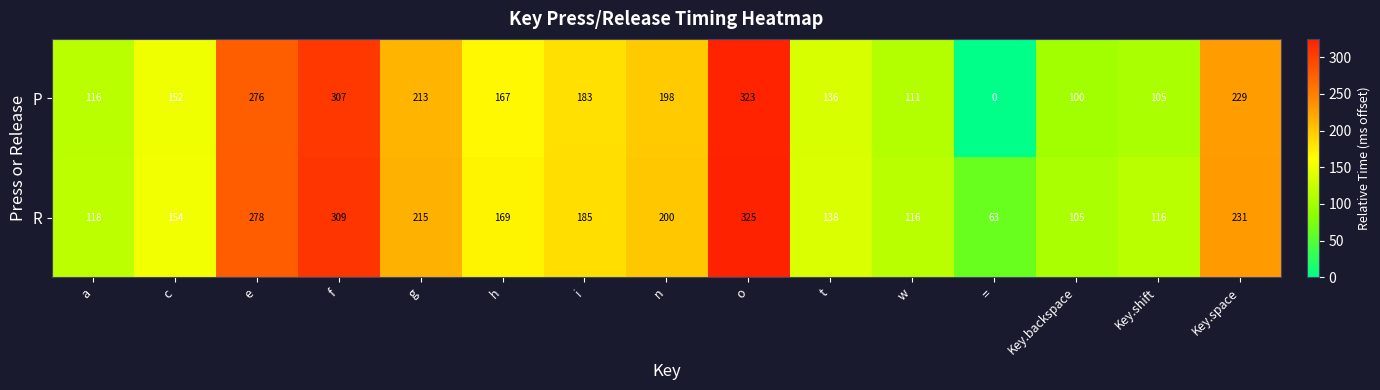

What is the difference between the second highest and minimum values in the R series?

246